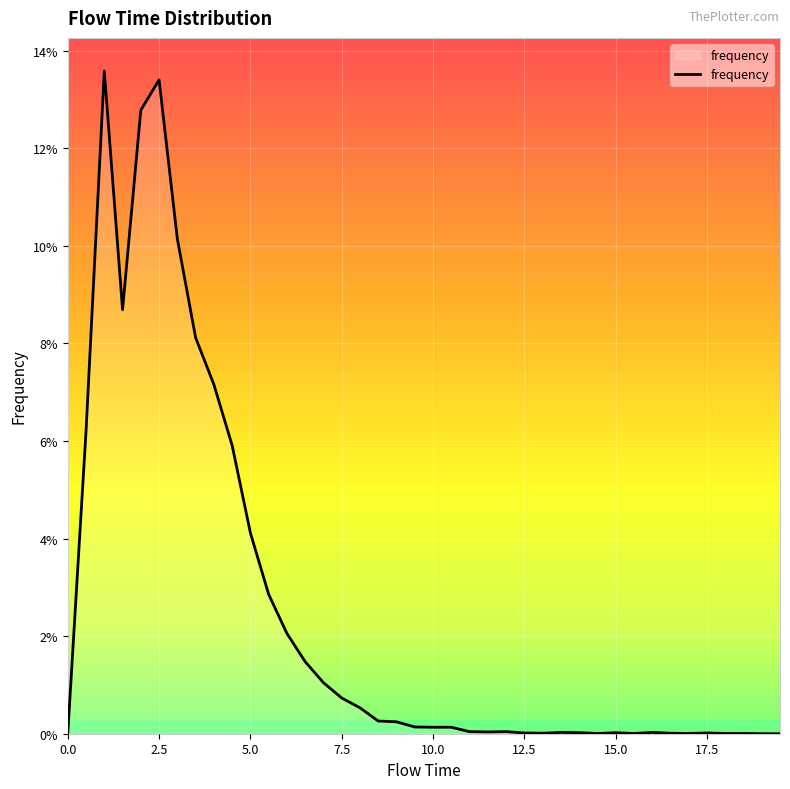

Reading left to right, list all the values displayed in this chart.

0.0=0.0	0.5=0.1	1.0=0.1	1.5=0.1	2.0=0.1	2.5=0.1	3.0=0.1	3.5=0.1	4.0=0.1	4.5=0.1	5.0=0.0	5.5=0.0	6.0=0.0	6.5=0.0	7.0=0.0	7.5=0.0	8.0=0.0	8.5=0.0	9.0=0.0	9.5=0.0	10.0=0.0	10.5=0.0	11.0=0.0	11.5=0.0	12.0=0.0	12.5=0.0	13.0=0.0	13.5=0.0	14.0=0.0	14.5=0.0	15.0=0.0	15.5=0.0	16.0=0.0	16.5=0.0	17.0=0.0	17.5=0.0	18.0=0.0	18.5=0.0	19.0=0.0	19.5=0.0